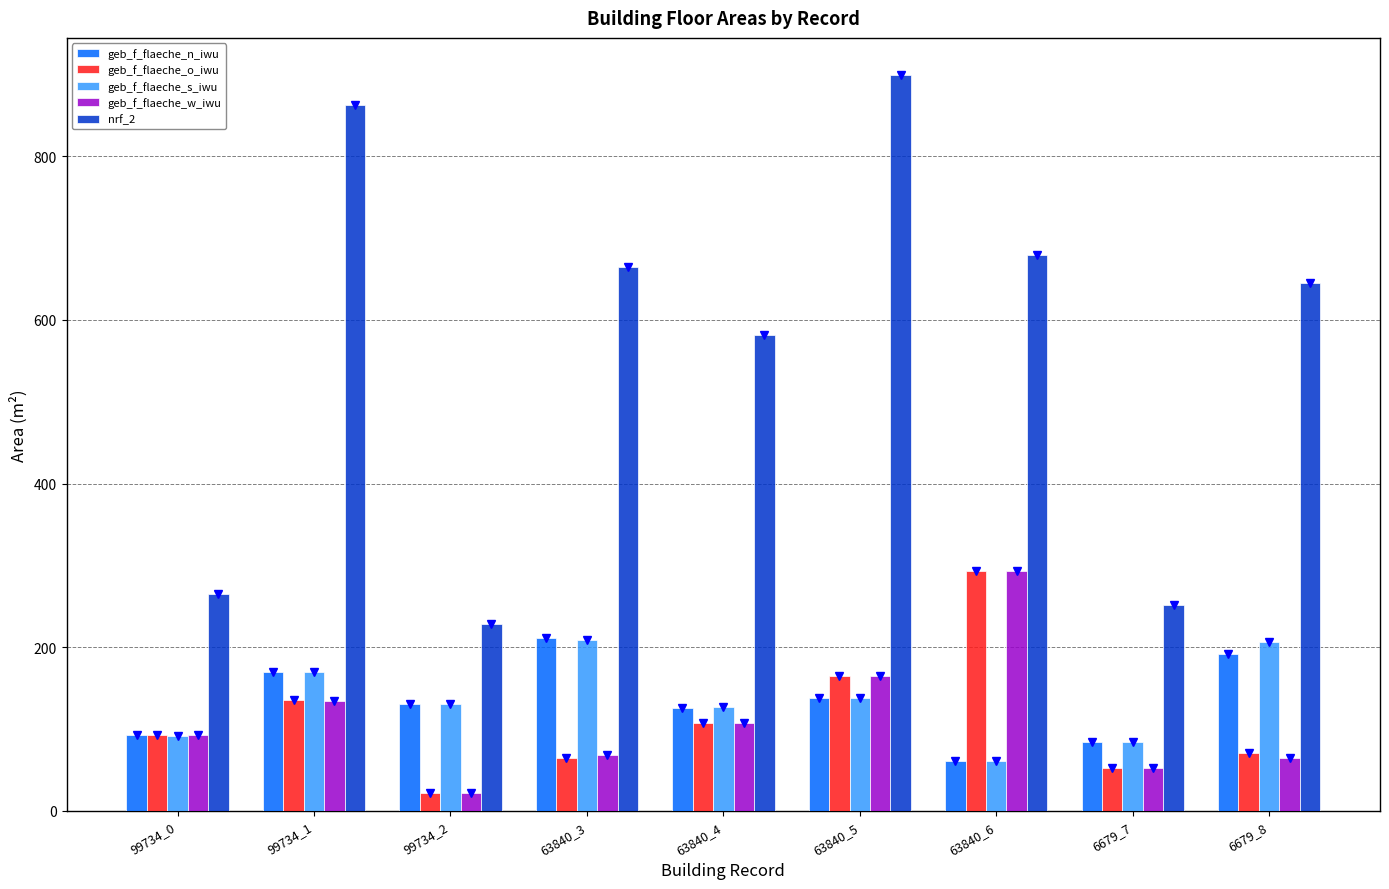

Which series has the largest total across all categories?

nrf_2